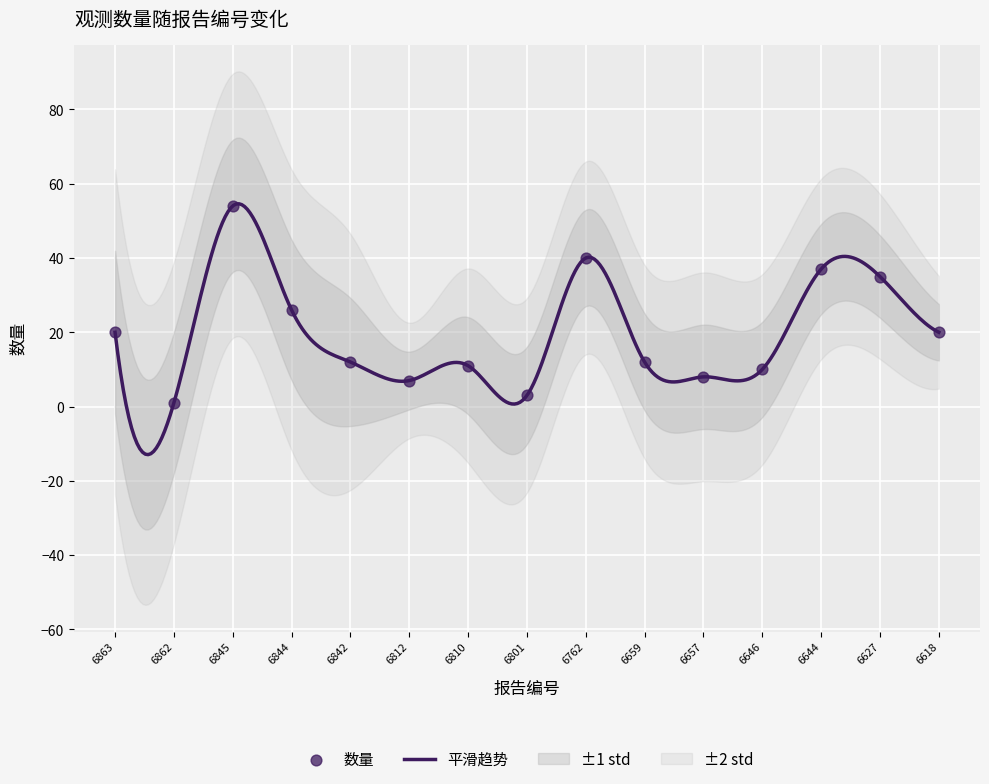

What is the ratio of the value at 6844 to the value at 6812?

3.7